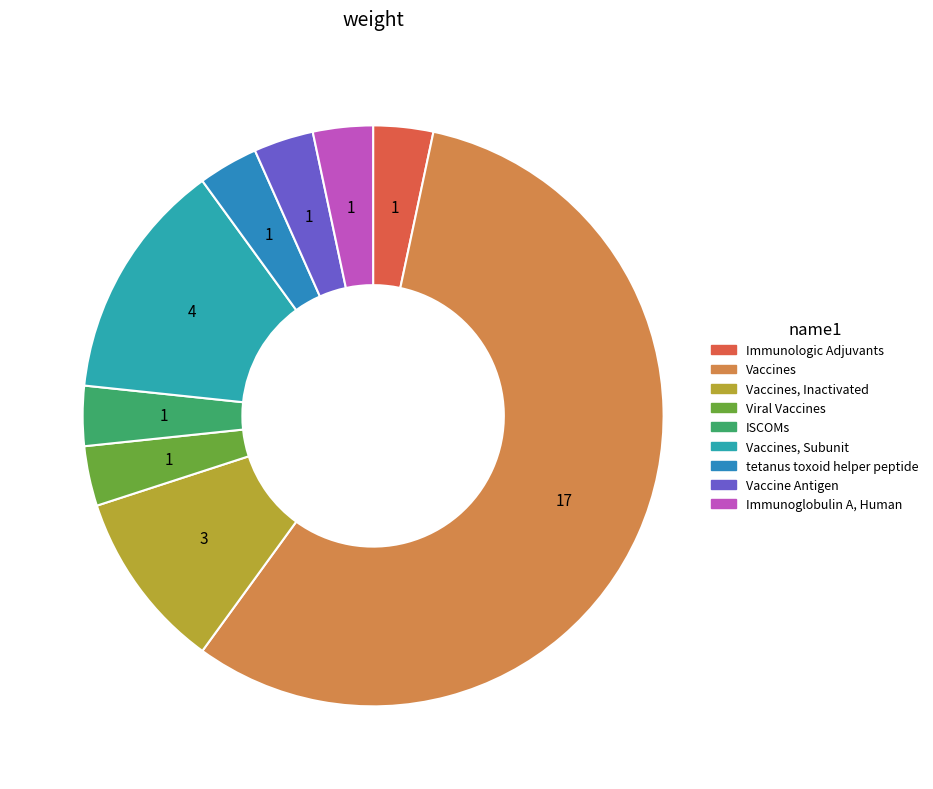

What is the largest slice in the pie chart?

Vaccines